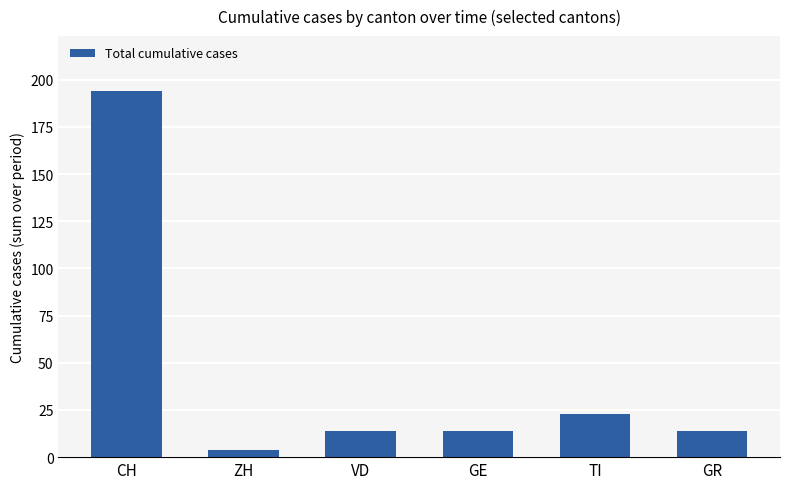

Is it true that the value at GE is 14?

True